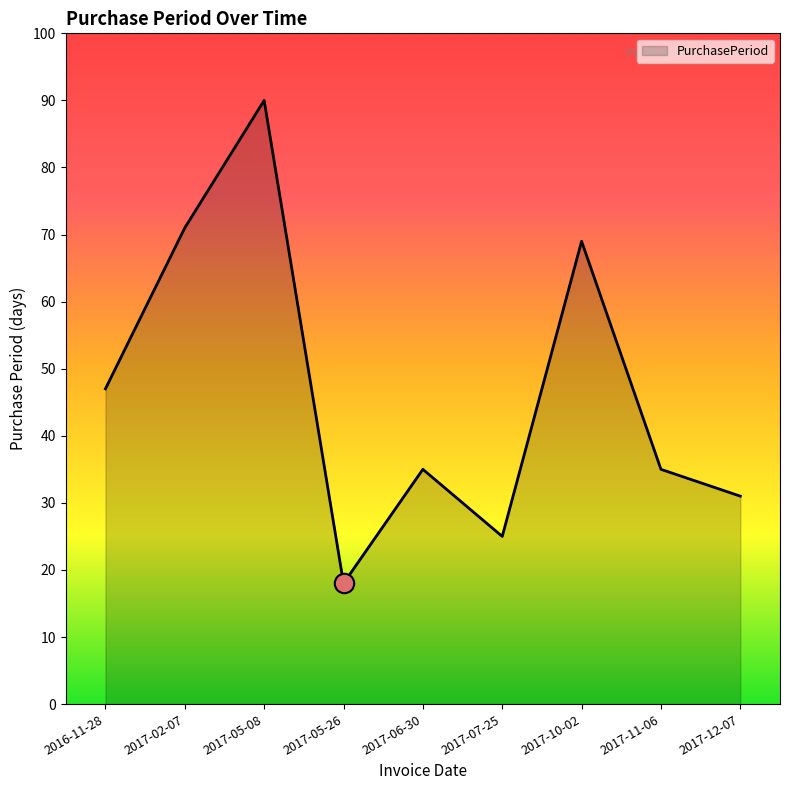

Where is the first local maximum?

2017-05-08